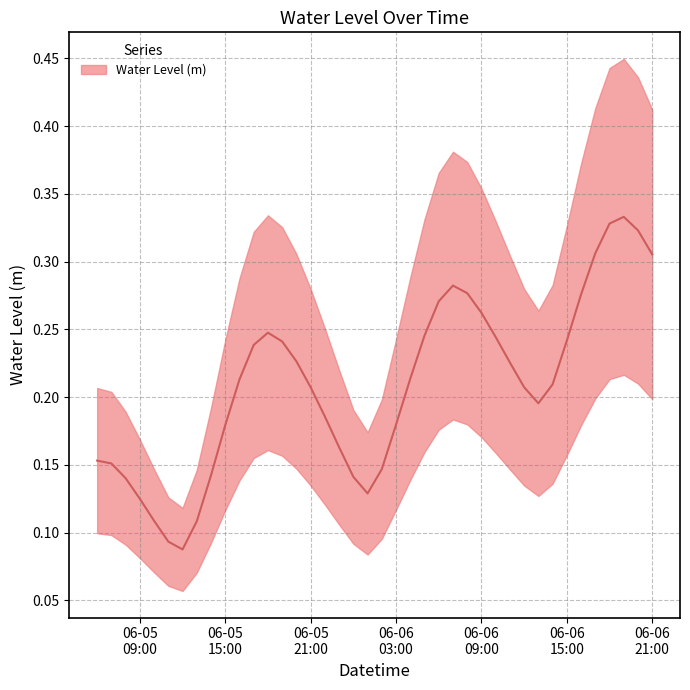

Where is the first local maximum?

2025-06-05 18:00:00